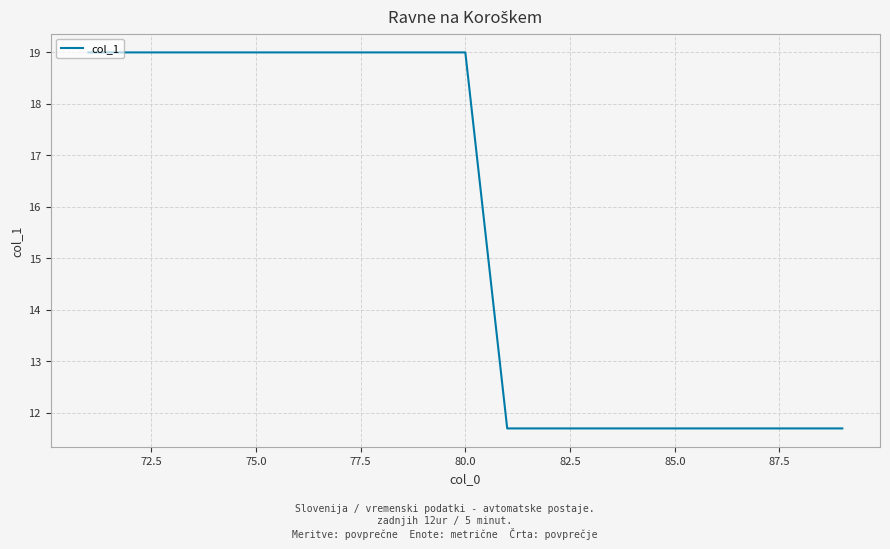

Does the chart display data point markers on the line(s)?

No